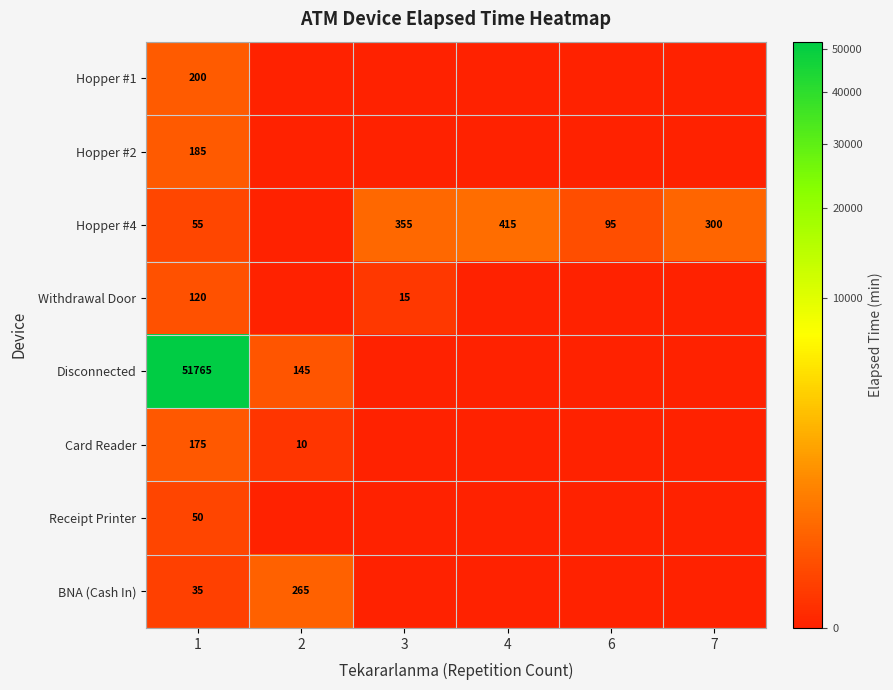

Is it true that Hopper #4 equals 23 at 1?

False